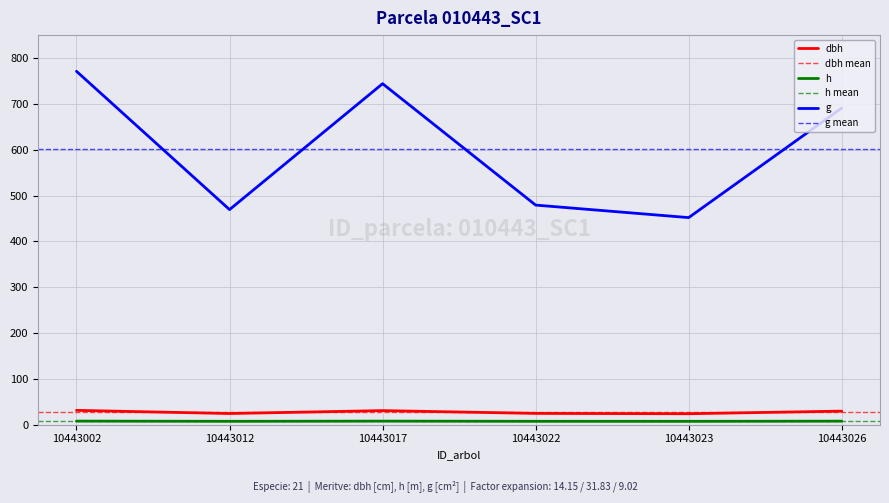

What value does the h series have at 10443002?

7.9